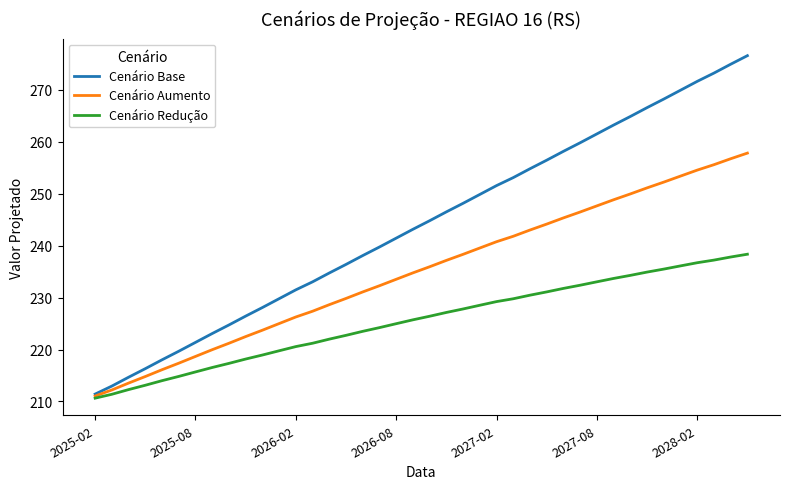

Which series has the largest total across all categories?

Cenário Base